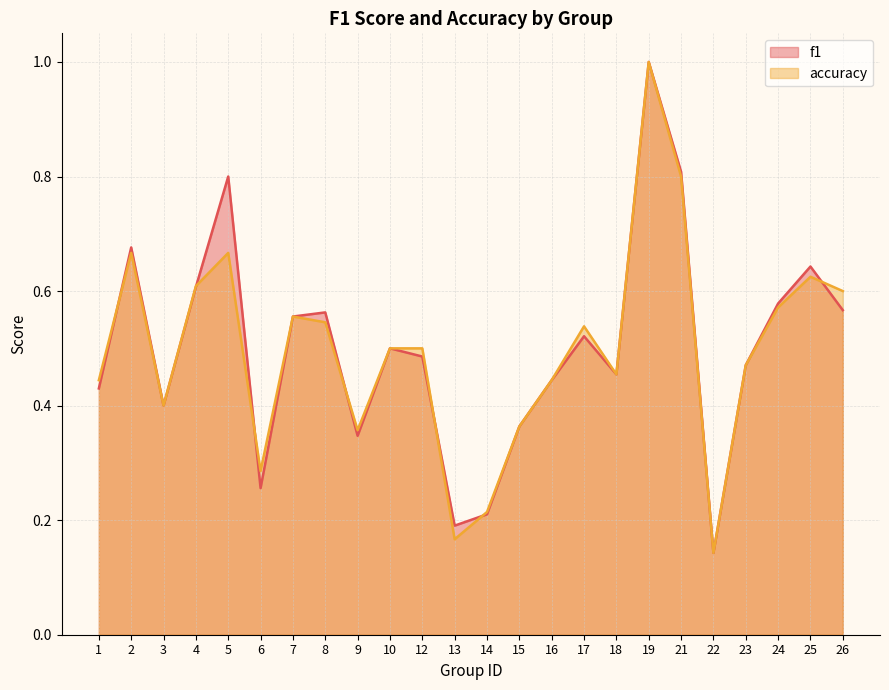

What is the sum of all f1 values?

12.0